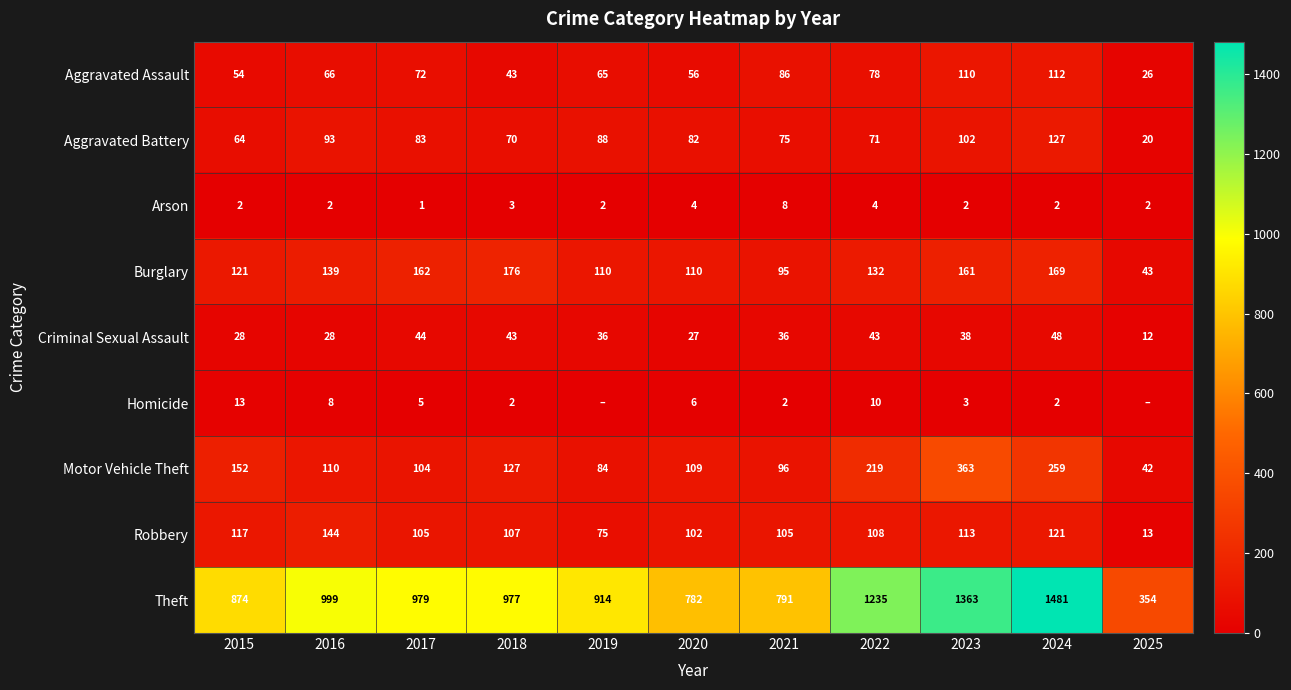

What is the maximum value shown in the chart?

1481